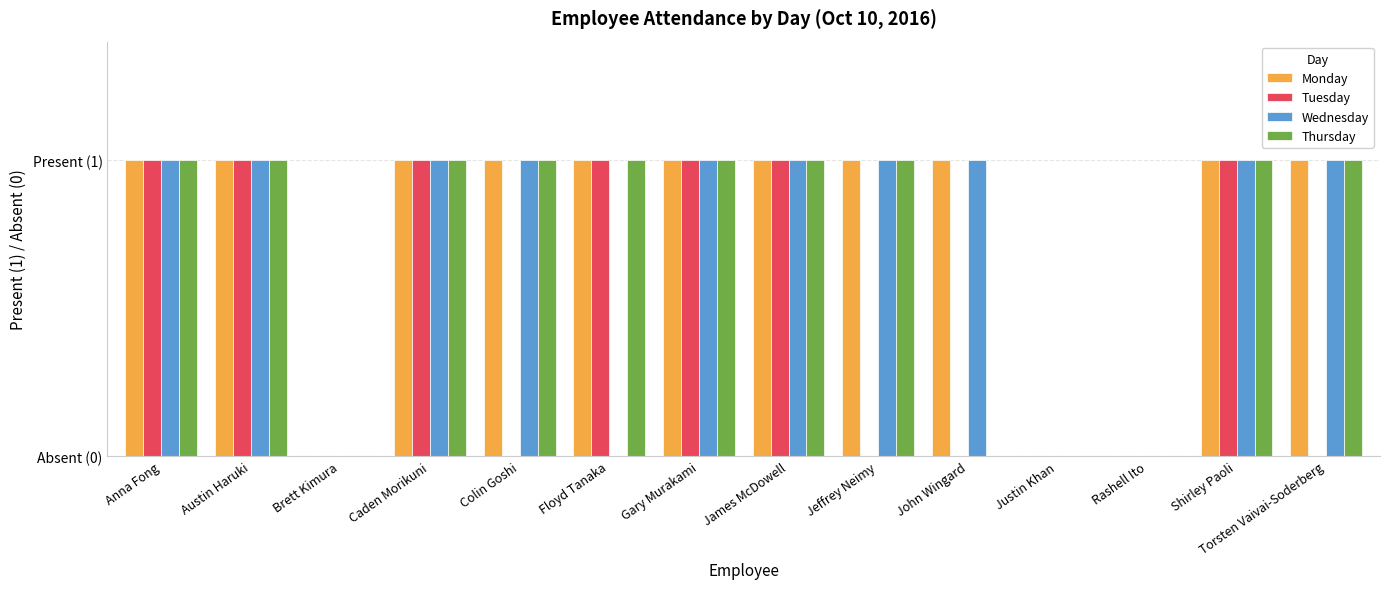

Does the chart contain stacked bars?

No